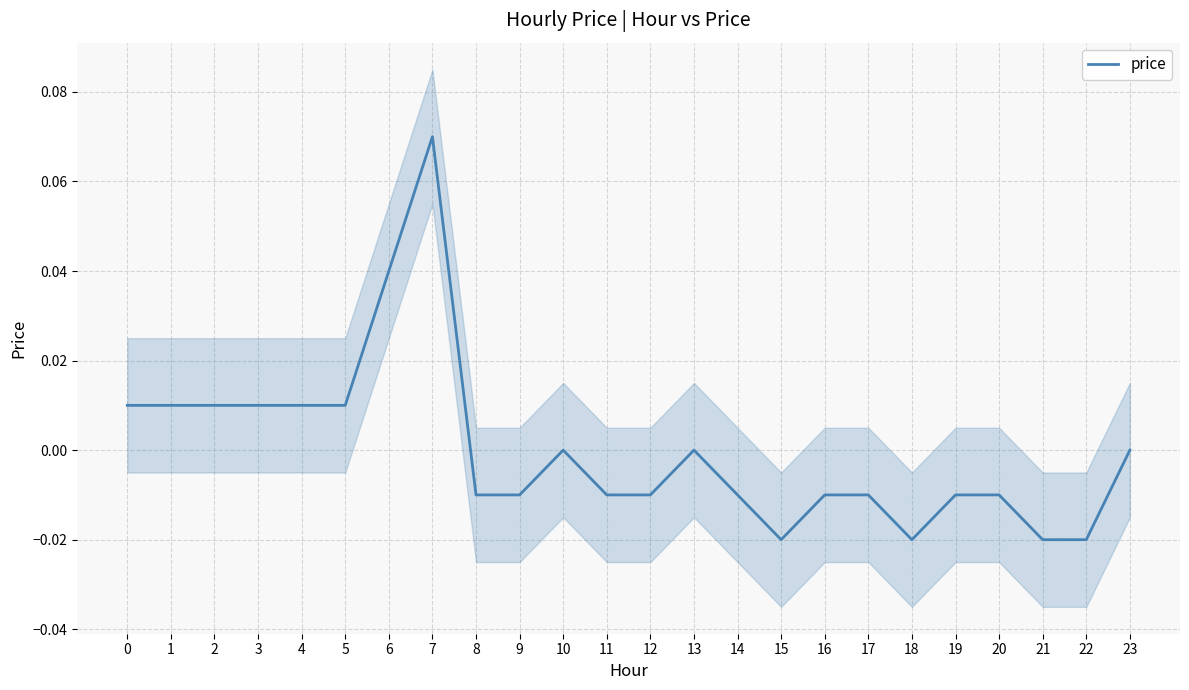

How many data points are less than 0?

13